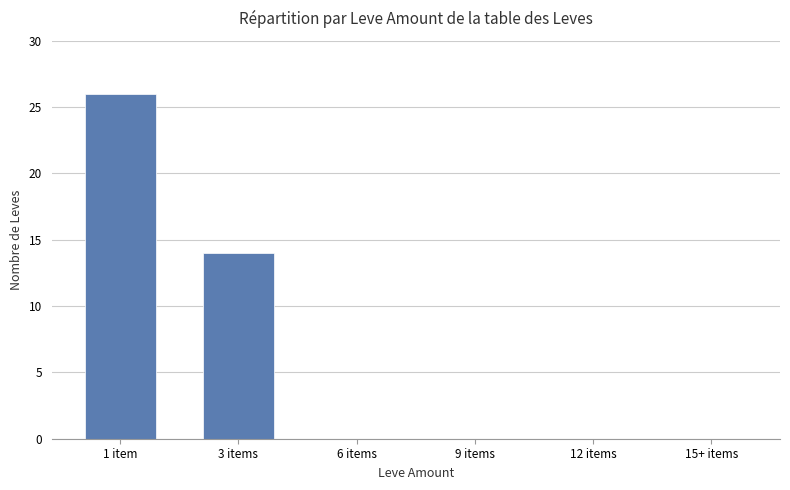

What is the sum of all values?

40